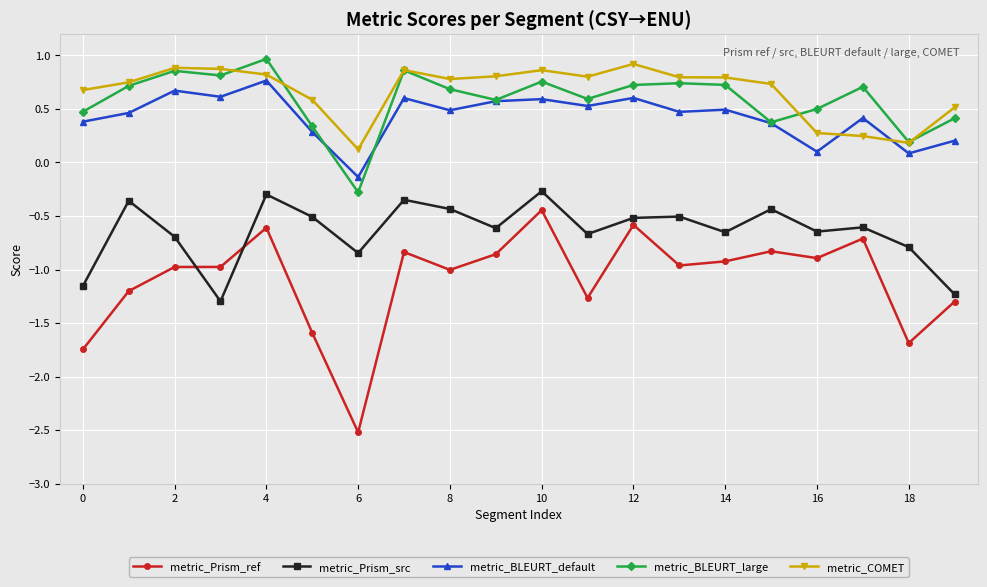

At how many categories does at least one series exceed 0?

20